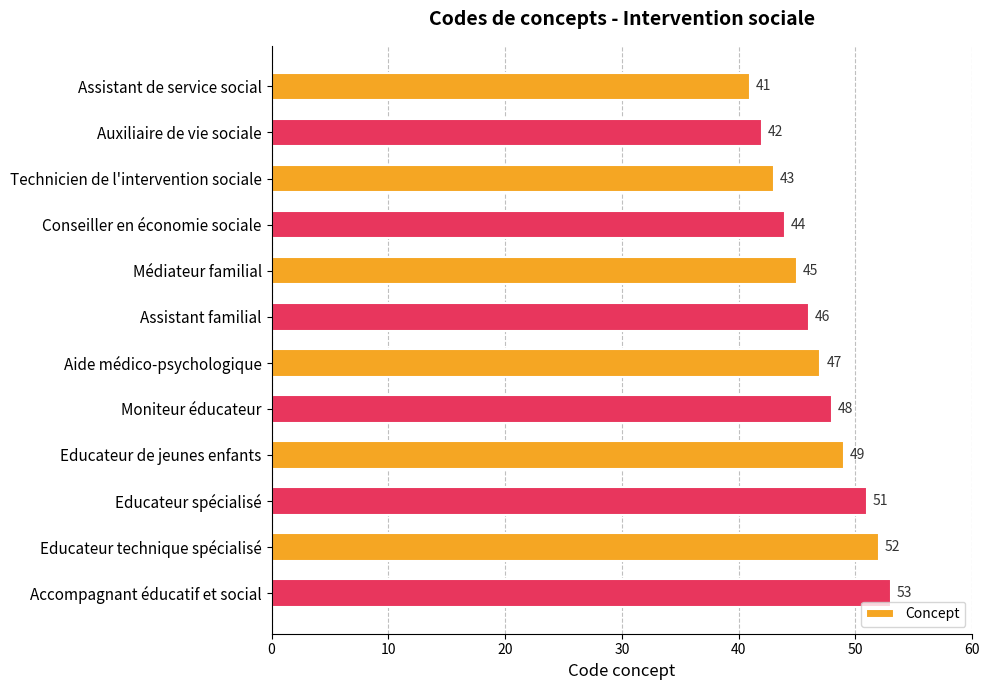

Which label corresponds to the largest value in the chart?

Accompagnant éducatif et social